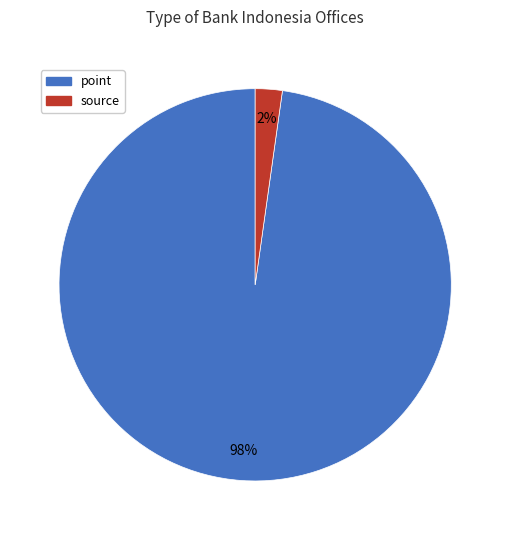

Rank the categories by value from highest to lowest.

point, source